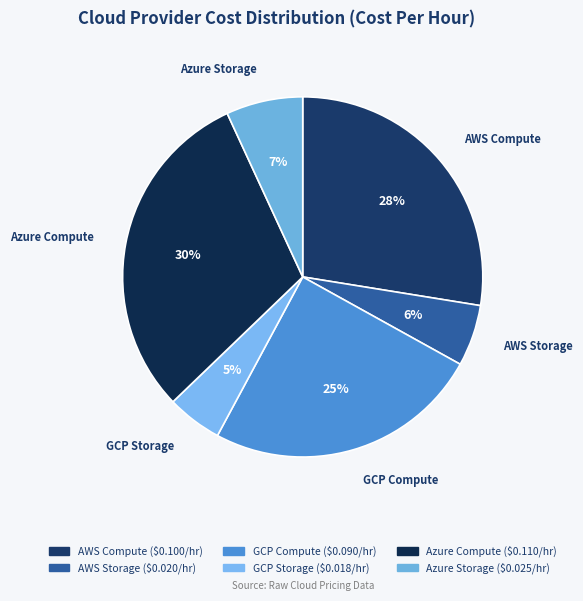

Rank the categories by value from lowest to highest.

GCP Storage, AWS Storage, Azure Storage, GCP Compute, AWS Compute, Azure Compute